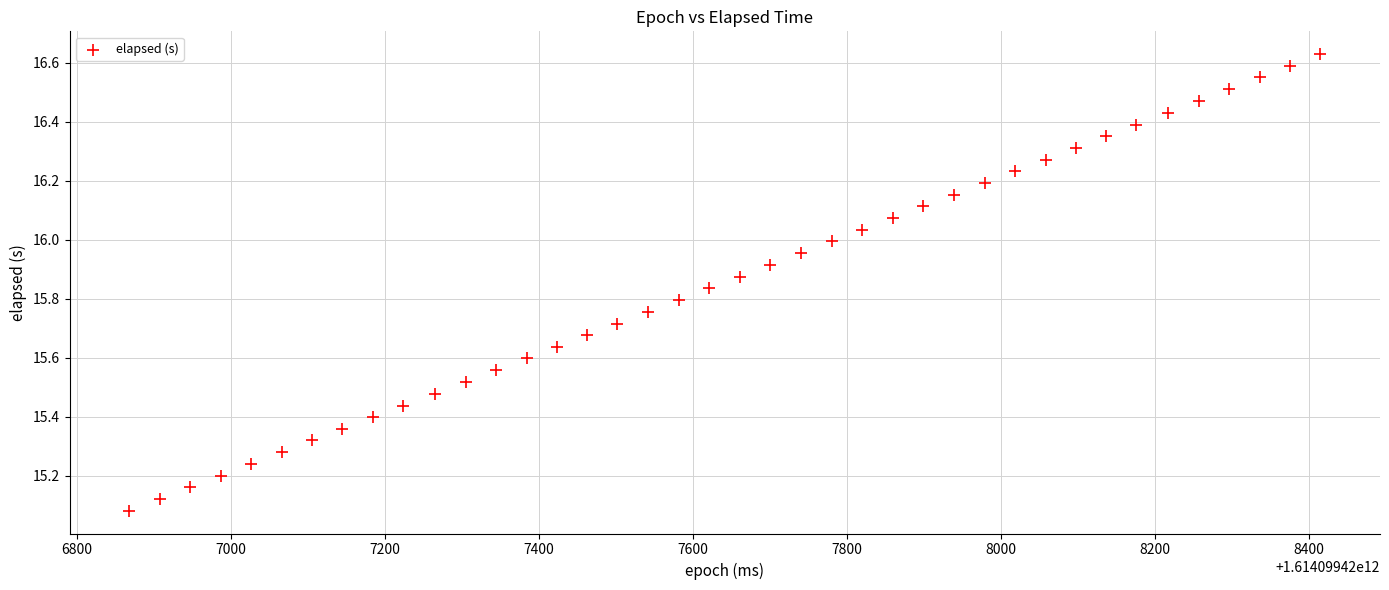

What is the range of Y values (max minus min)?

1.5